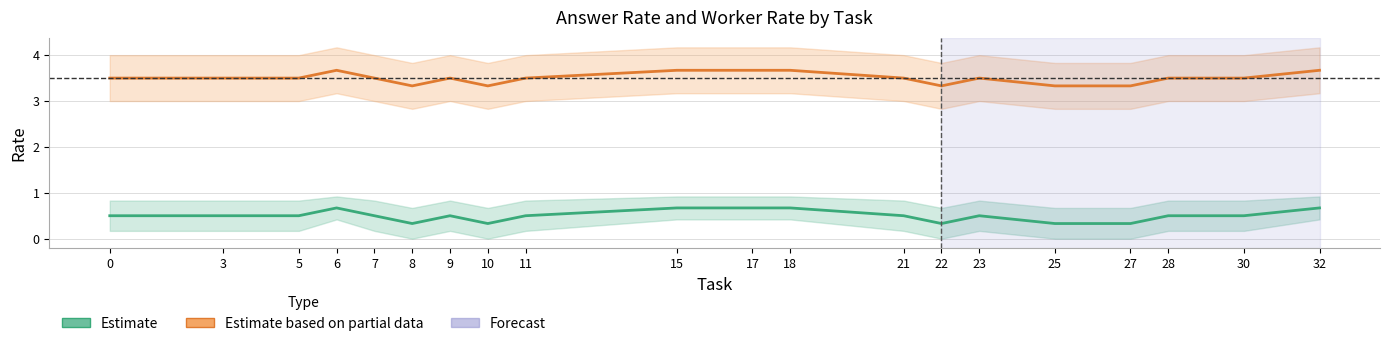

Rank the series by their average value, from lowest to highest.

Answer Rate (Estimate), Worker Rate (Partial Data)